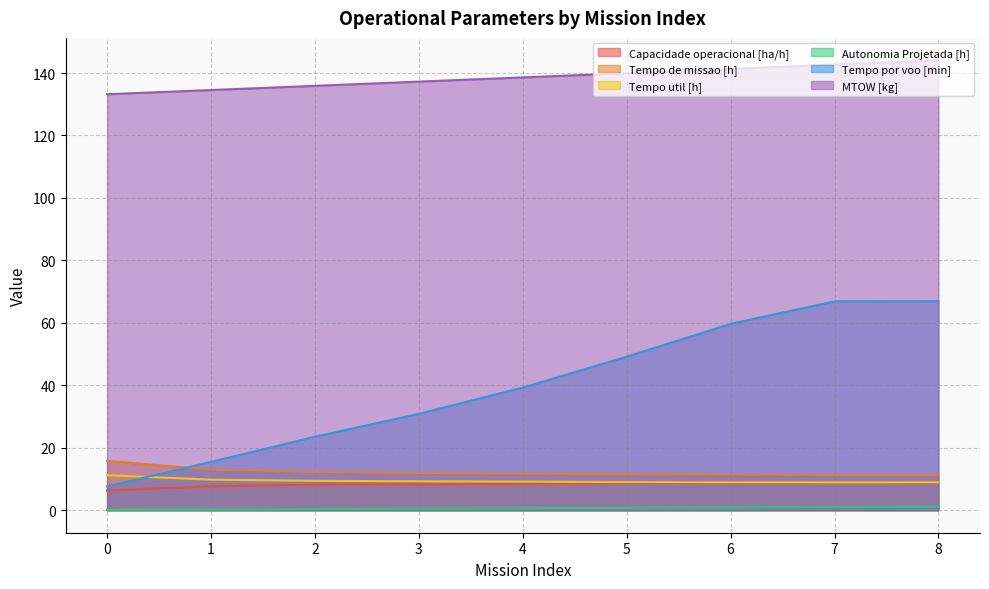

Reading left to right, transcribe all the data shown in this chart.

Capacidade operacional [ha/h]: 6.3	7.7	8.2	8.4	8.5	8.7	8.8	8.8	8.8
Tempo de missao [h]: 15.8	13.0	12.2	11.9	11.7	11.5	11.4	11.3	11.3
Tempo util [h]: 11.2	9.8	9.4	9.3	9.2	9.0	8.9	8.9	8.9
Autonomia Projetada [h]: 0.1	0.3	0.4	0.5	0.6	0.8	0.9	1.0	1.1
Tempo por voo [min]: 7.7	15.5	23.5	30.9	39.3	49.1	59.7	66.9	67.0
MTOW [kg]: 133.2	134.6	135.9	137.2	138.6	139.9	141.3	142.7	144.1